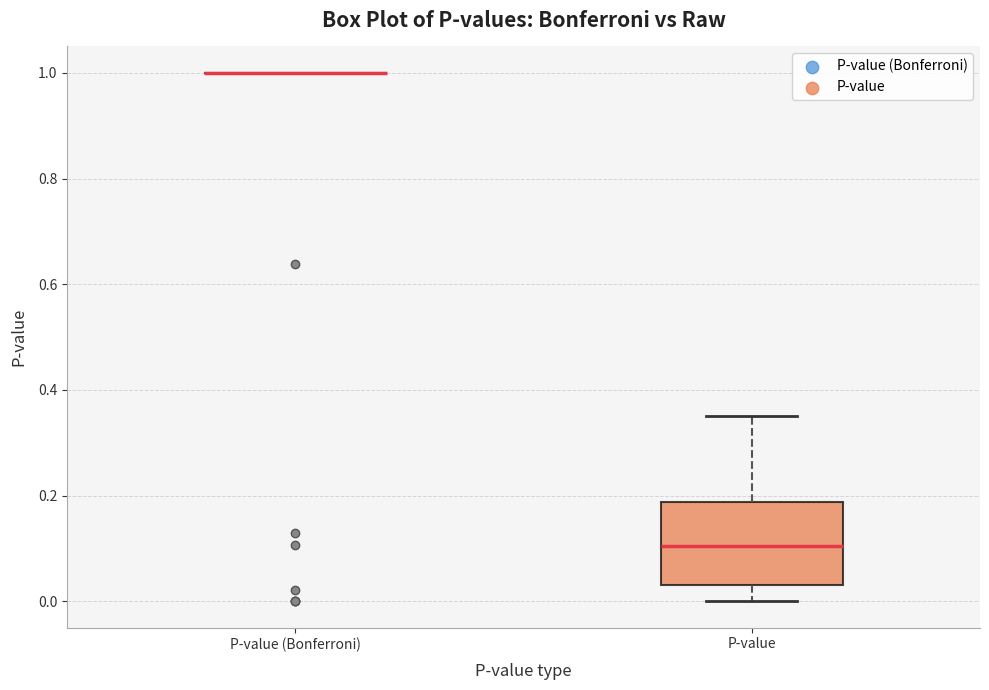

Comparing the boxes themselves (not the whiskers), which one is the tallest?

P-value